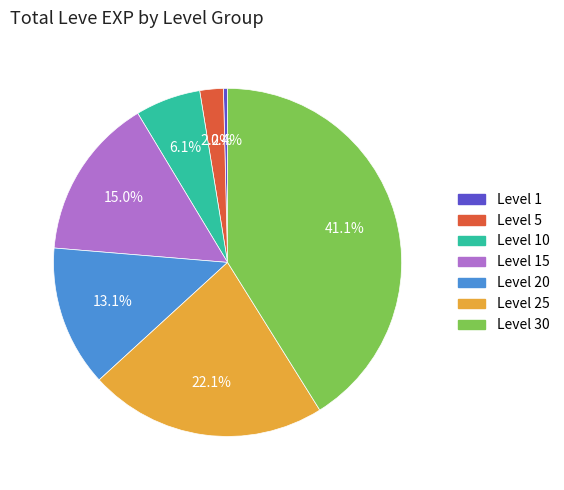

Does any single category account for the majority?

No